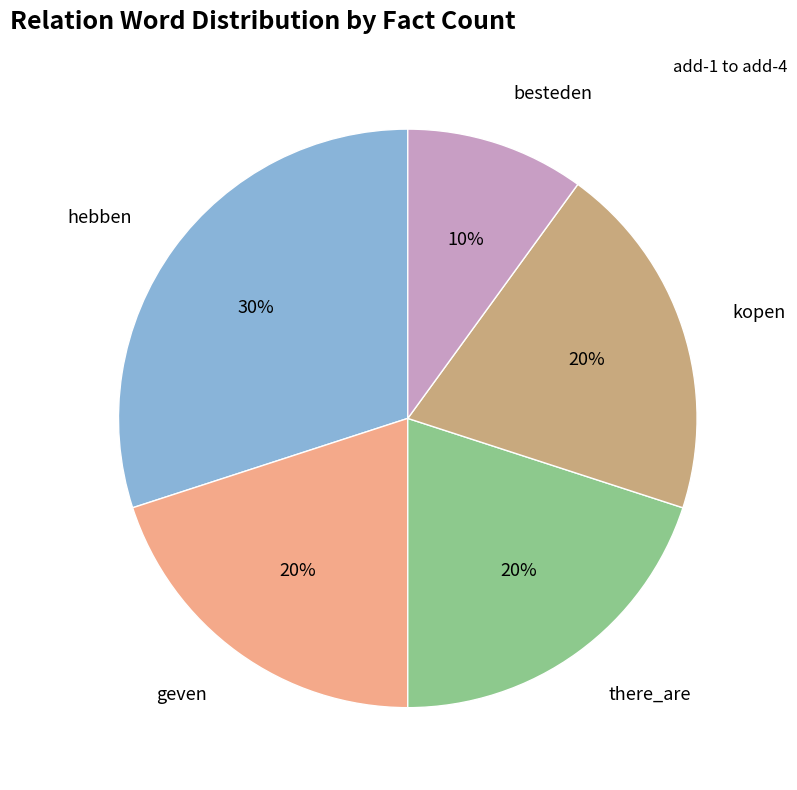

To the nearest percent, what is the average slice percentage?

20%